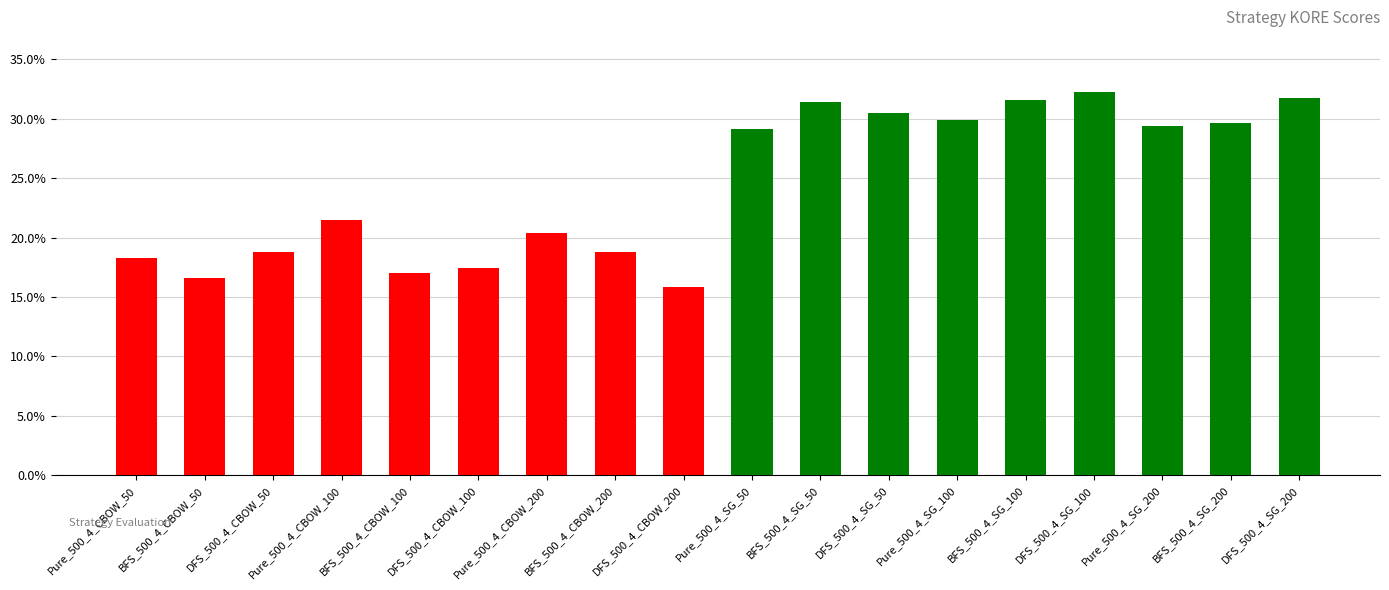

At which category does the chart reach its minimum across all series?

DFS_500_4_CBOW_200